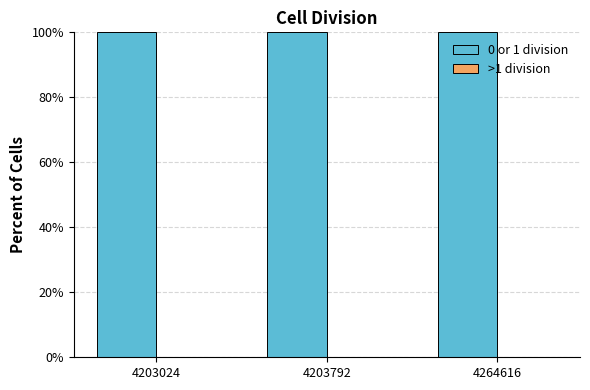

Read the 0 or 1 division value at 4203792.

100.0